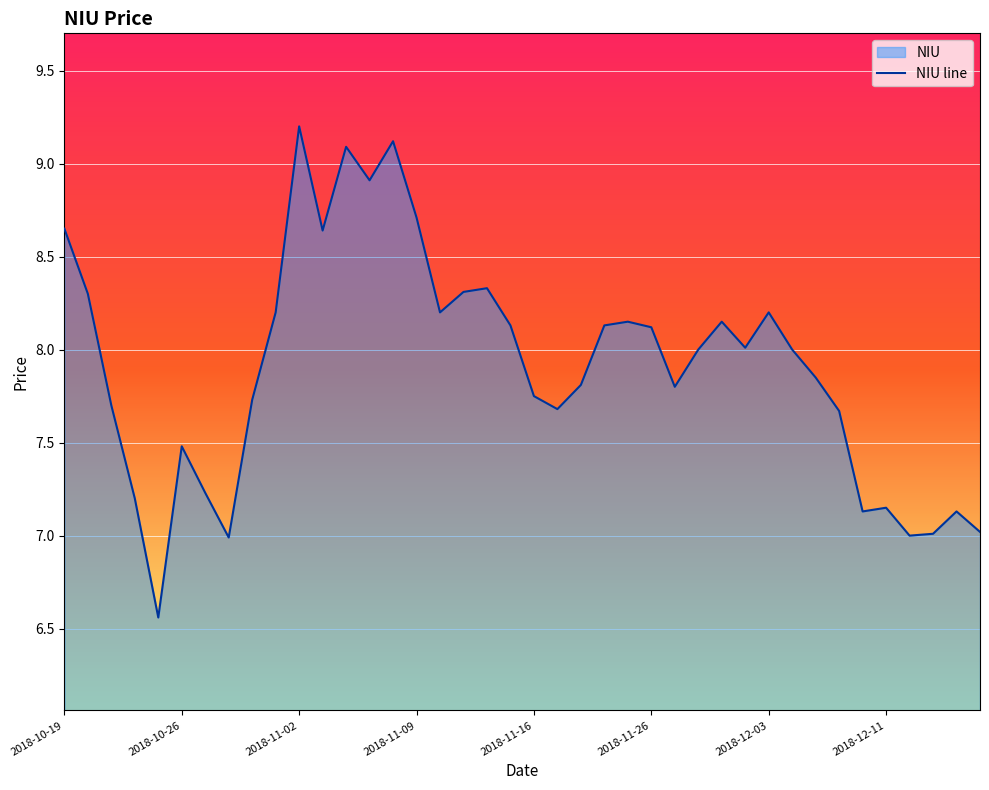

What is the maximum value shown in the chart?

9.2